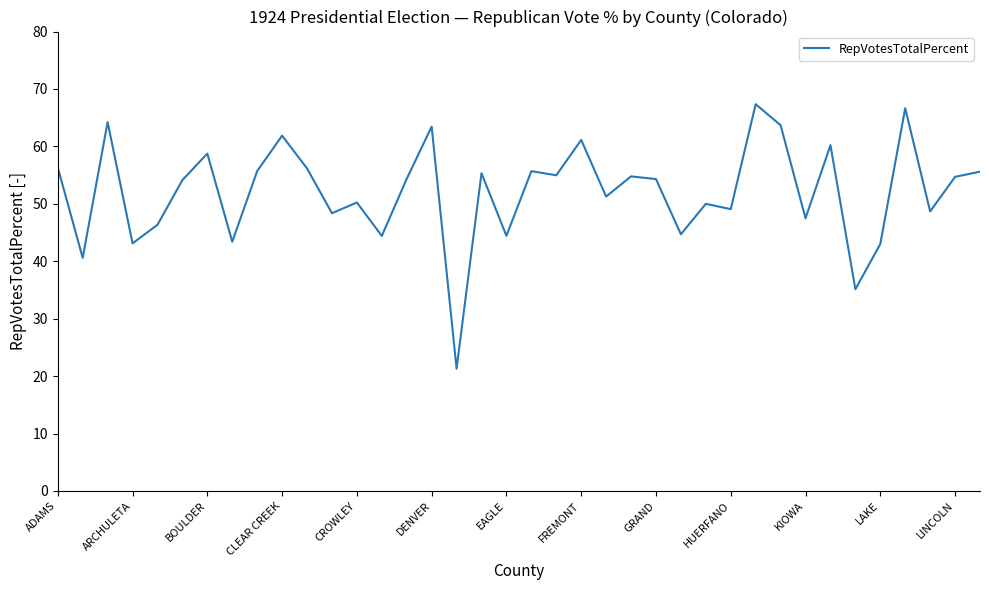

What is the minimum value shown in the chart?

21.3